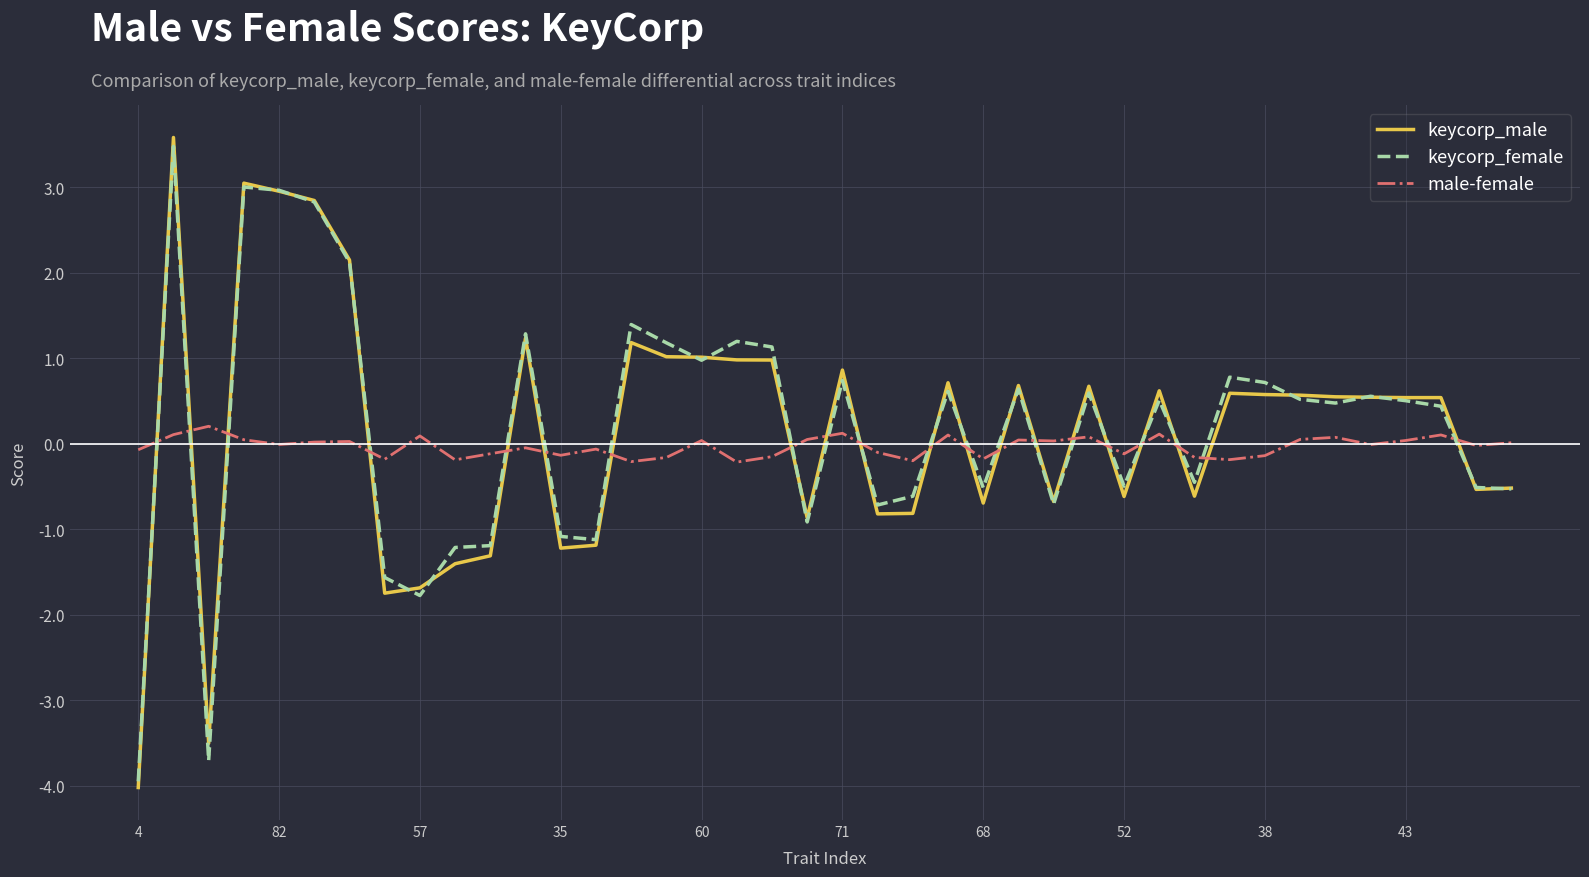

How many times do male-female and keycorp_male cross each other?

20